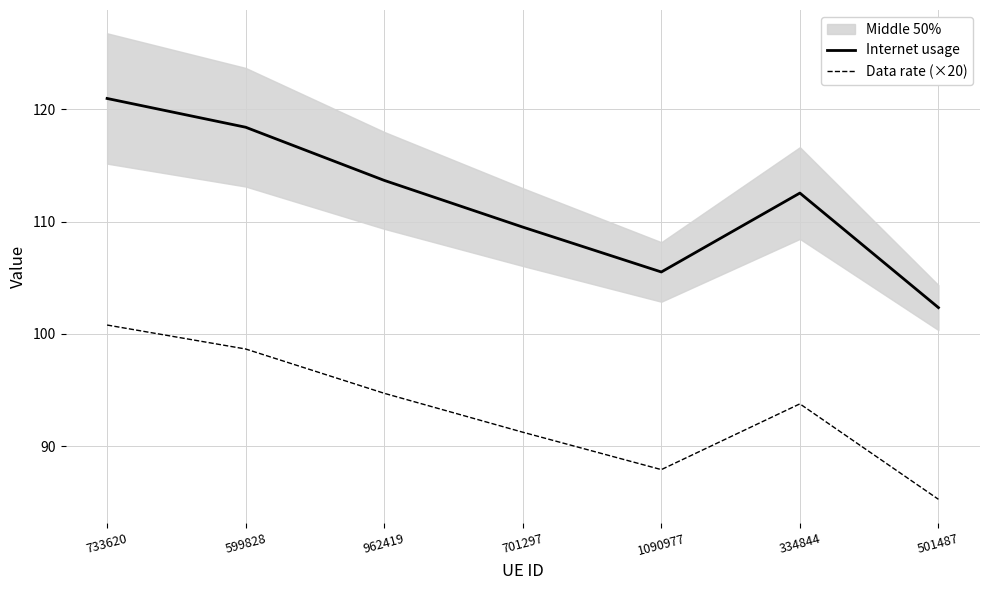

True or false: Internet usage and Data rate (×20) intersect in this chart.

False